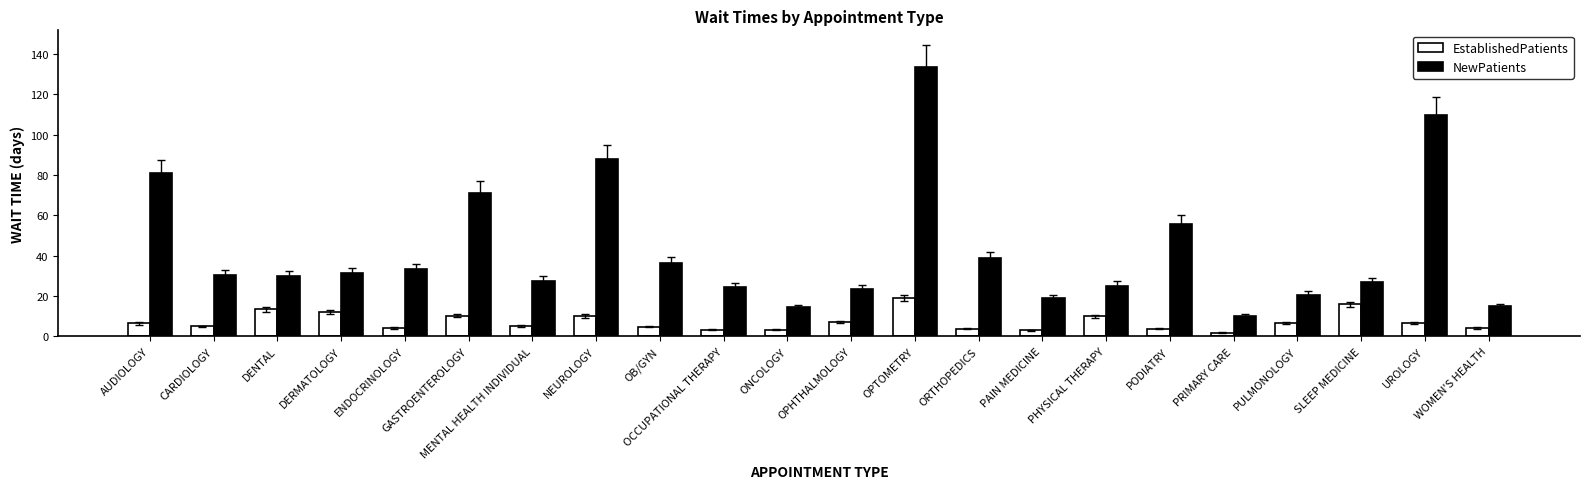

What position from the left is PODIATRY?

17